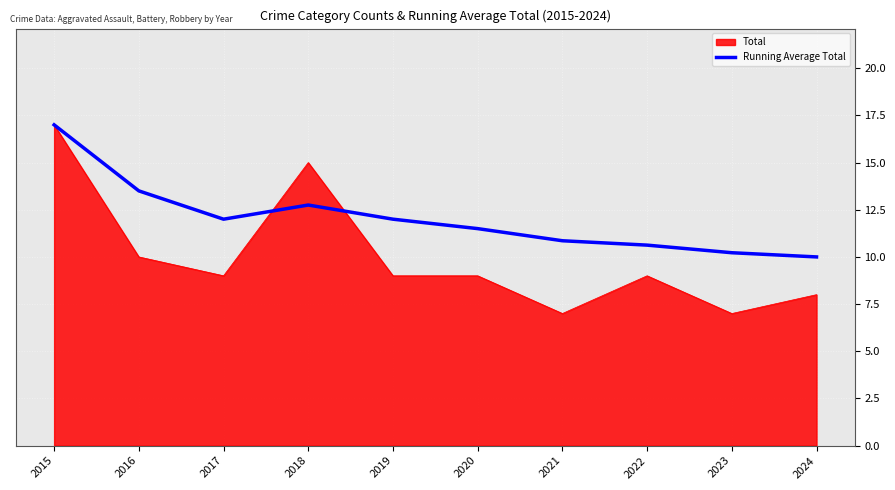

True or false: Total has a value of 11.9 at 2019.

False